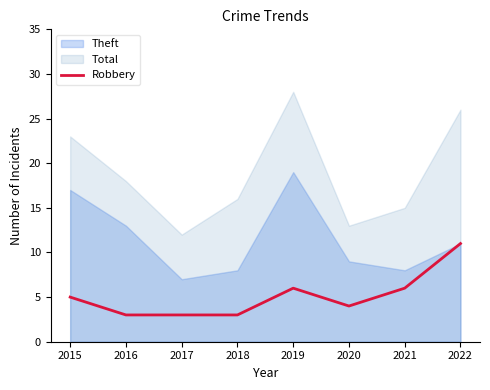

What is the highest value of the Robbery series?

11